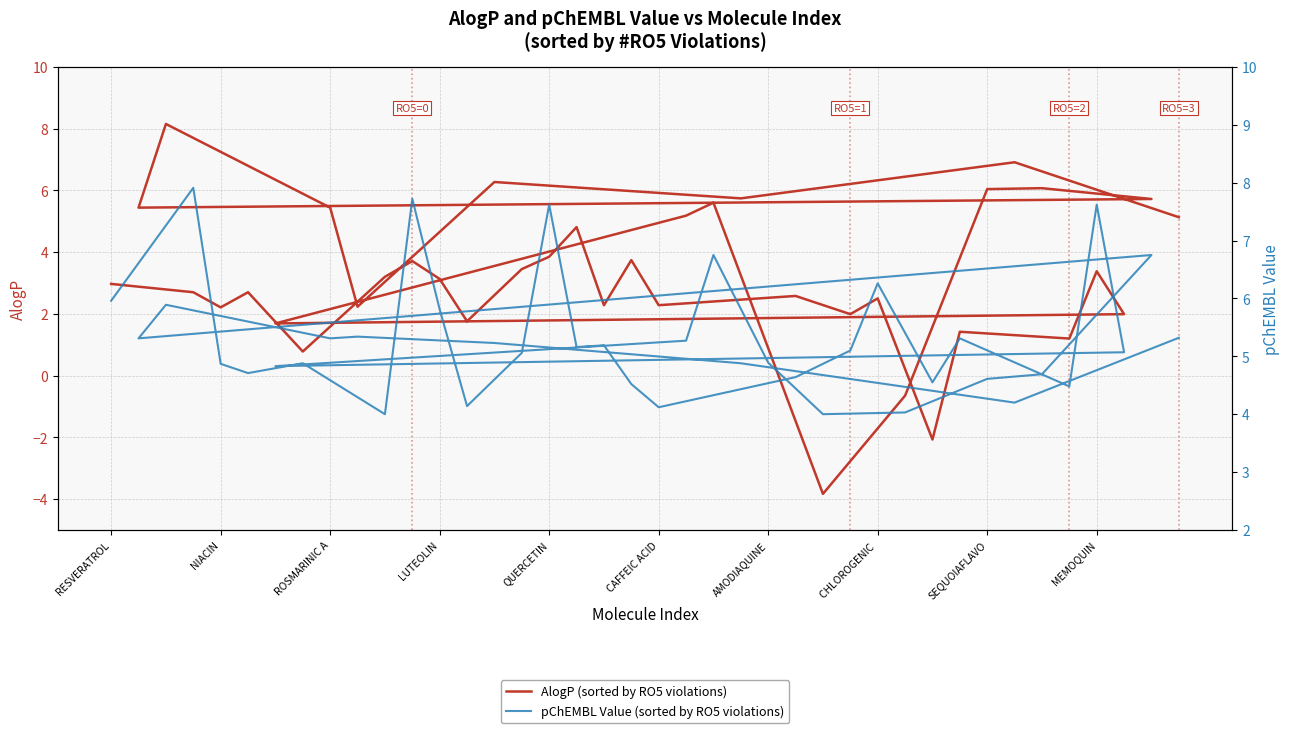

Between NIACIN and MEMOQUIN, which is larger?

MEMOQUIN